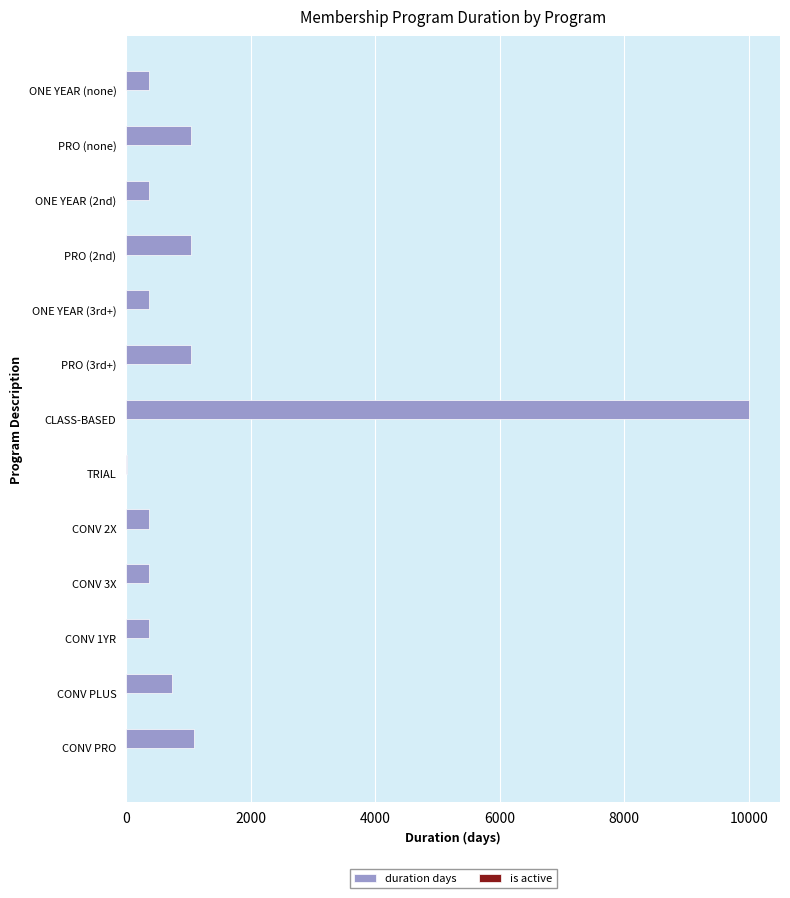

Which series changed the most between ONE YEAR (2nd) and CLASS-BASED?

duration days